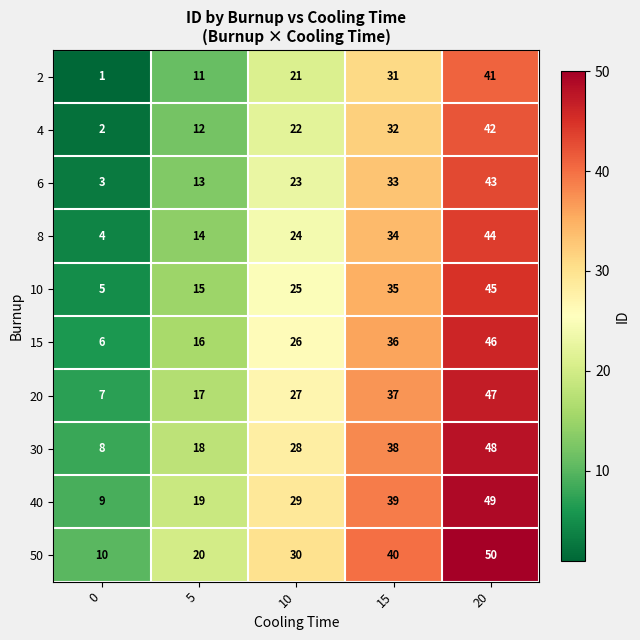

What is the total value across all series at 20?

455